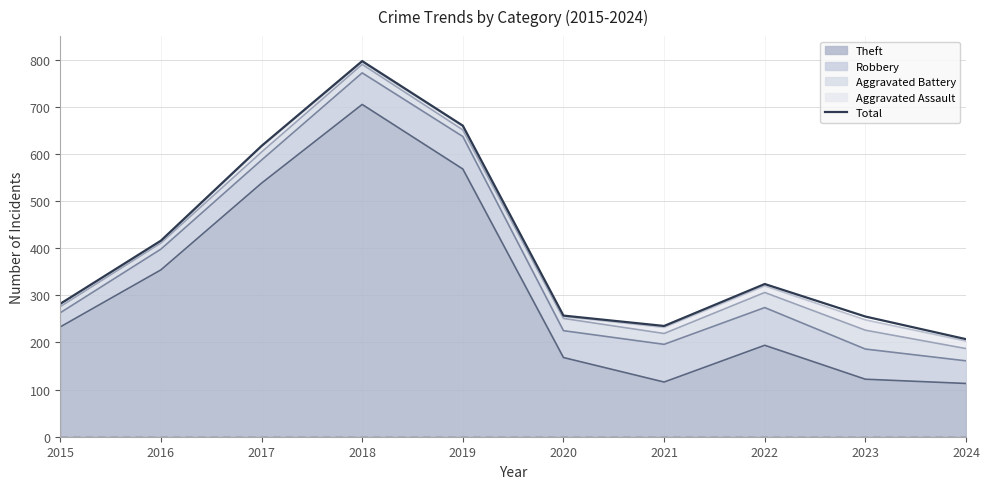

What is the value of the 5th point from the left?

660